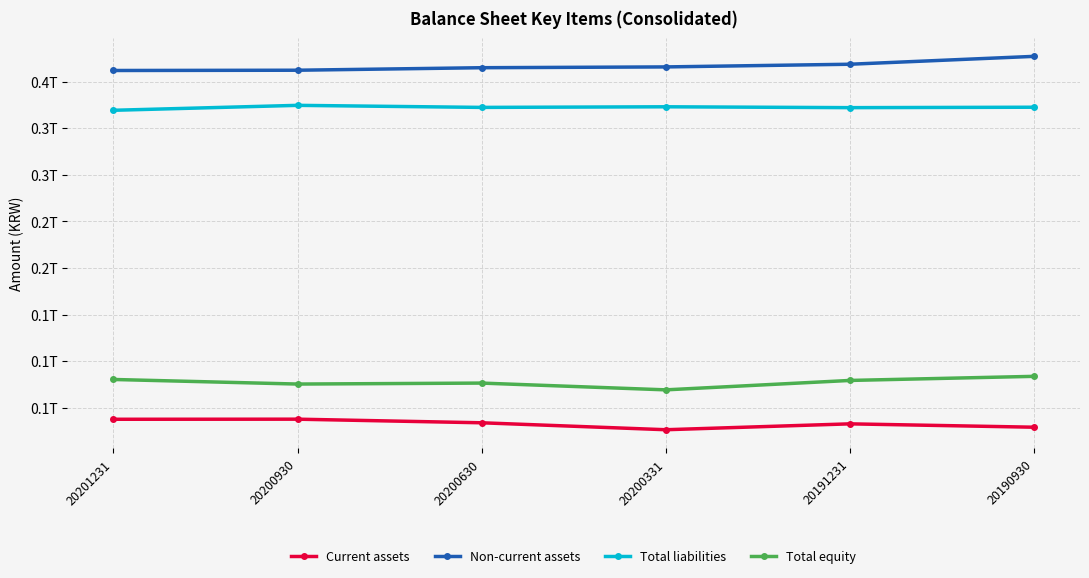

True or false: Total liabilities and Current assets intersect in this chart.

False